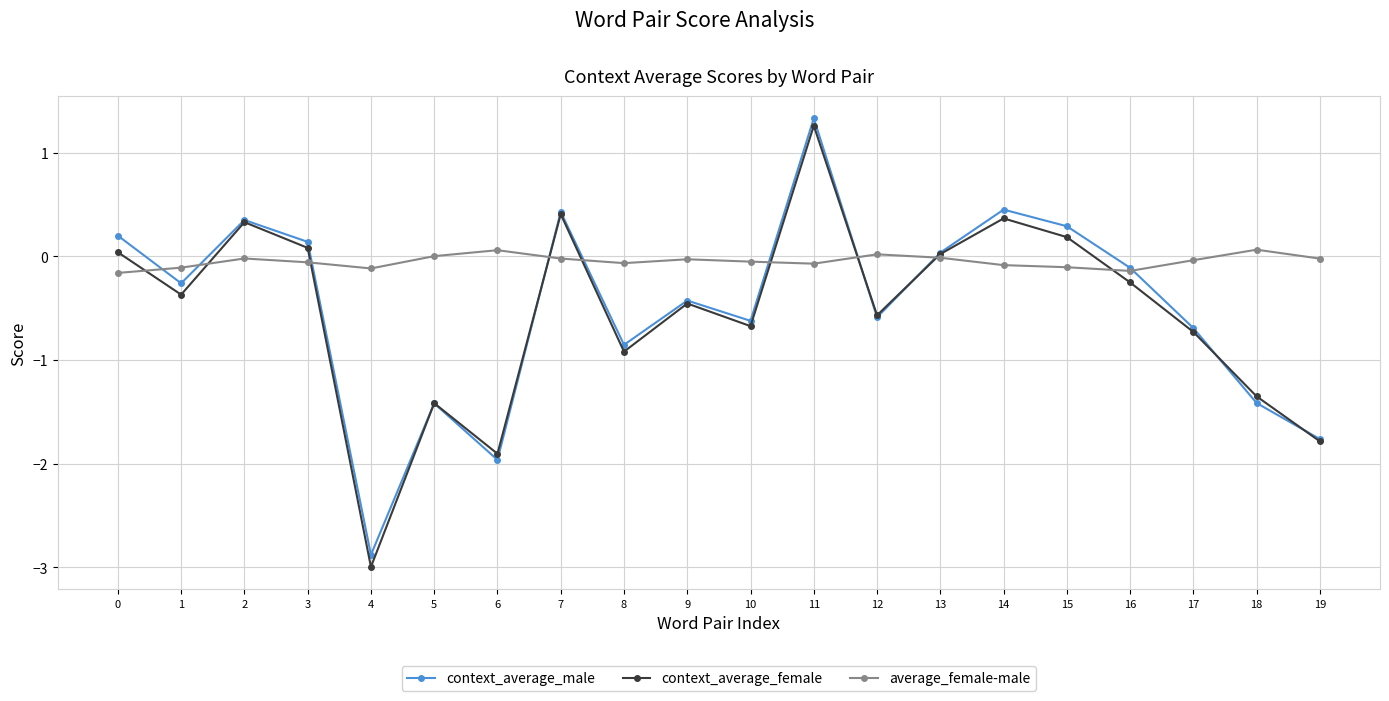

Is it true that context_average_male equals -0.9 at 8?

True